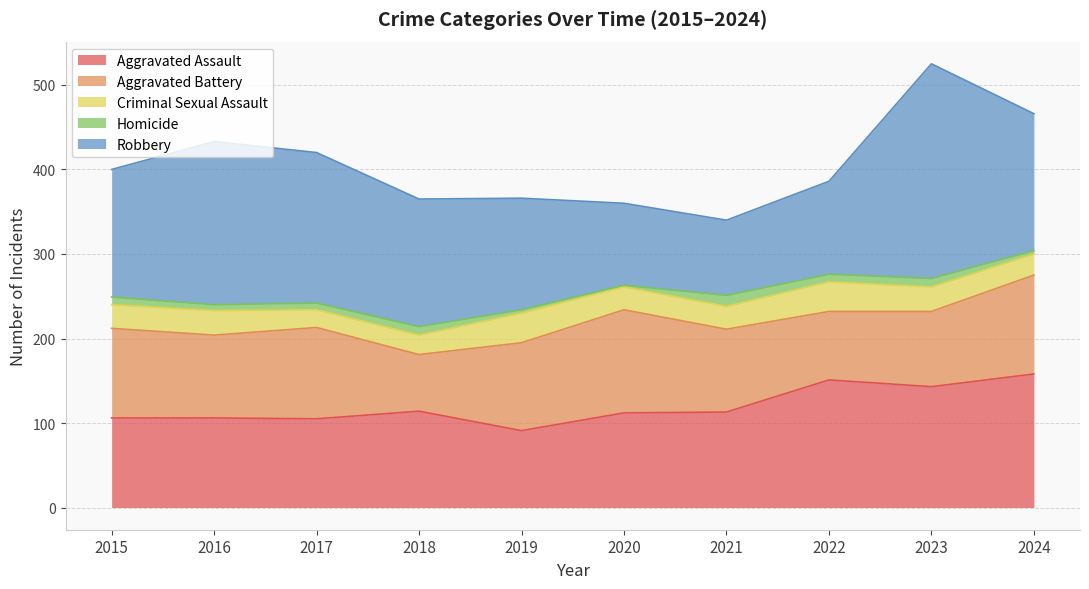

What is the average value of the Aggravated Assault series?

120